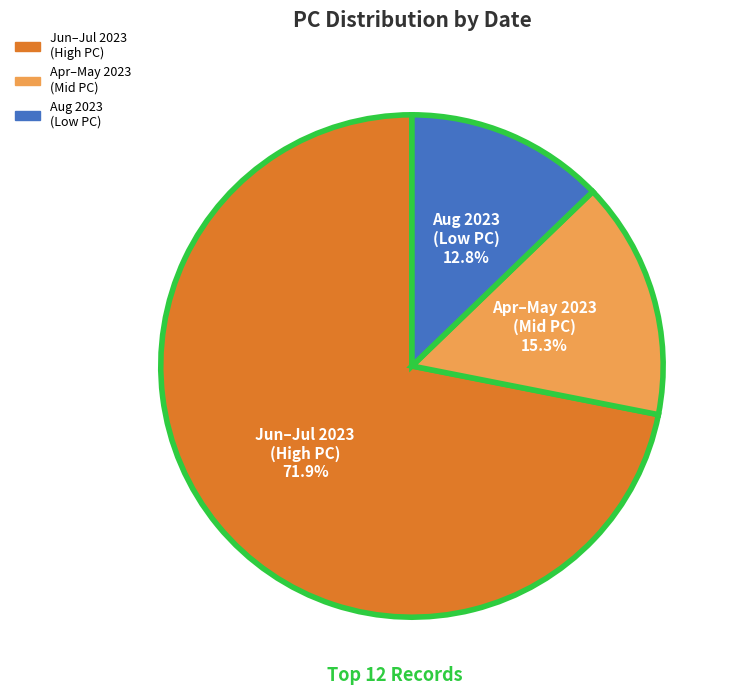

To the nearest percent, what is the average slice percentage?

33%